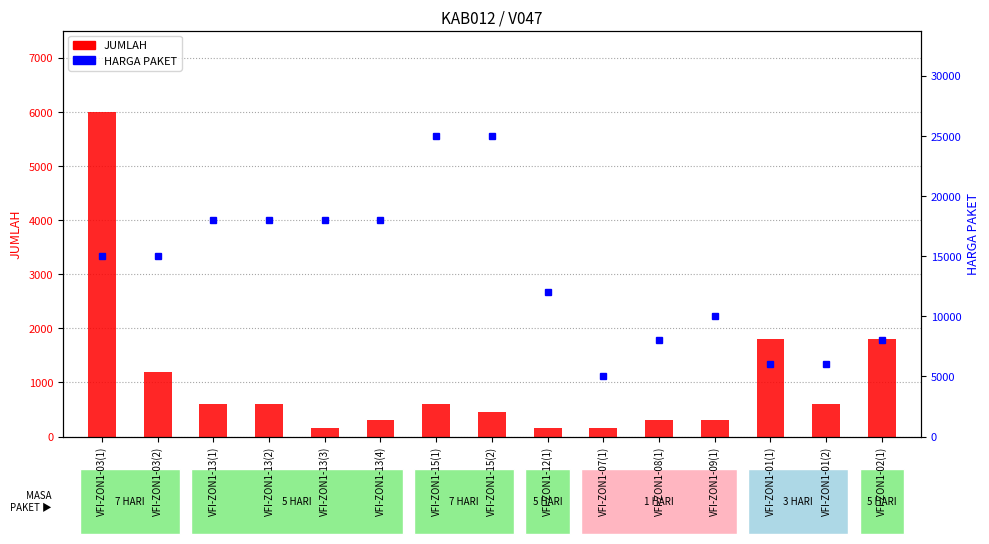

Reading right to left, list all the values displayed in this chart.

JUMLAH: 1800	600	1800	300	300	150	150	450	600	300	150	600	600	1200	6000
HARGA PAKET: 8000	6000	6000	10000	8000	5000	12000	25000	25000	18000	18000	18000	18000	15000	15000